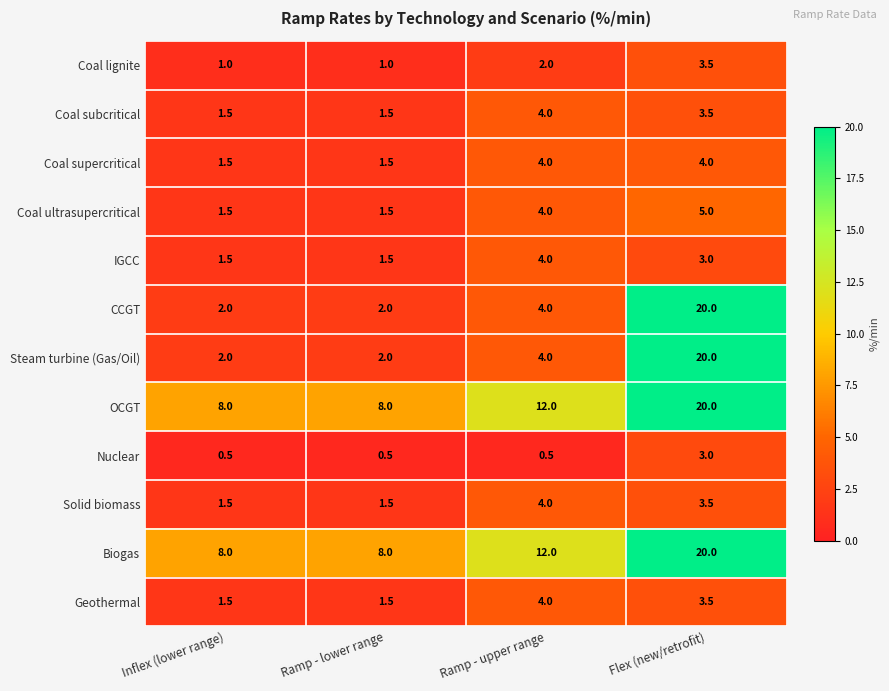

At how many categories does at least one series exceed 7?

4